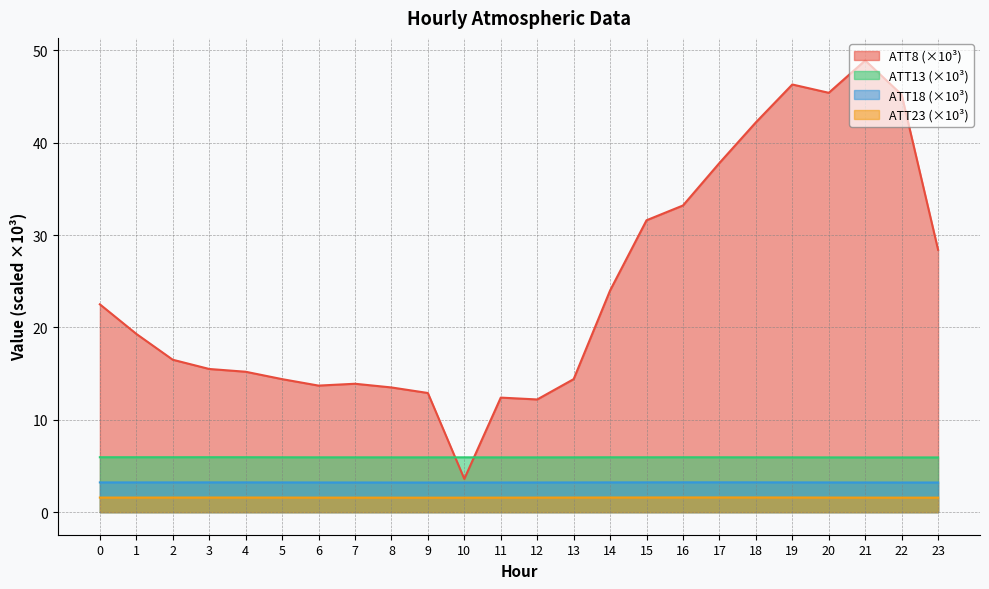

Rank the series at 1 from highest to lowest value.

ATT8 (×10³), ATT13 (×10³), ATT18 (×10³), ATT23 (×10³)